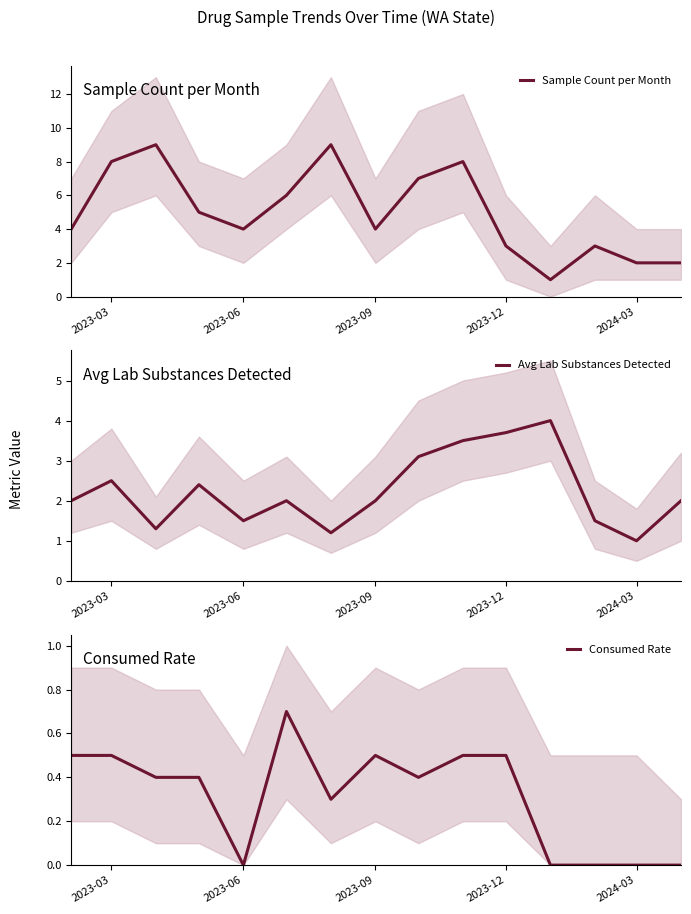

In Sample Count per Month, how many points are lower than both neighbors (excluding endpoints)?

3